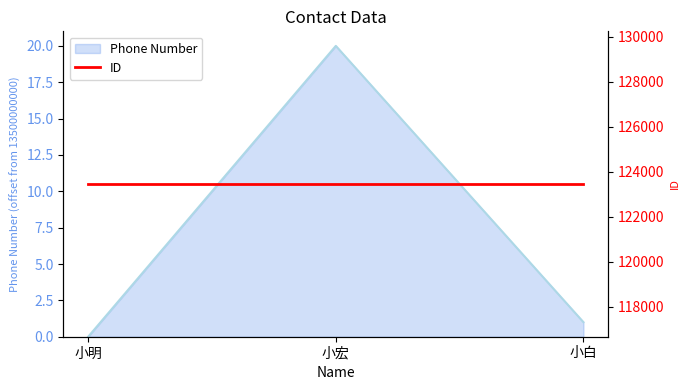

Rank the categories by value from highest to lowest.

小宏, 小白, 小明